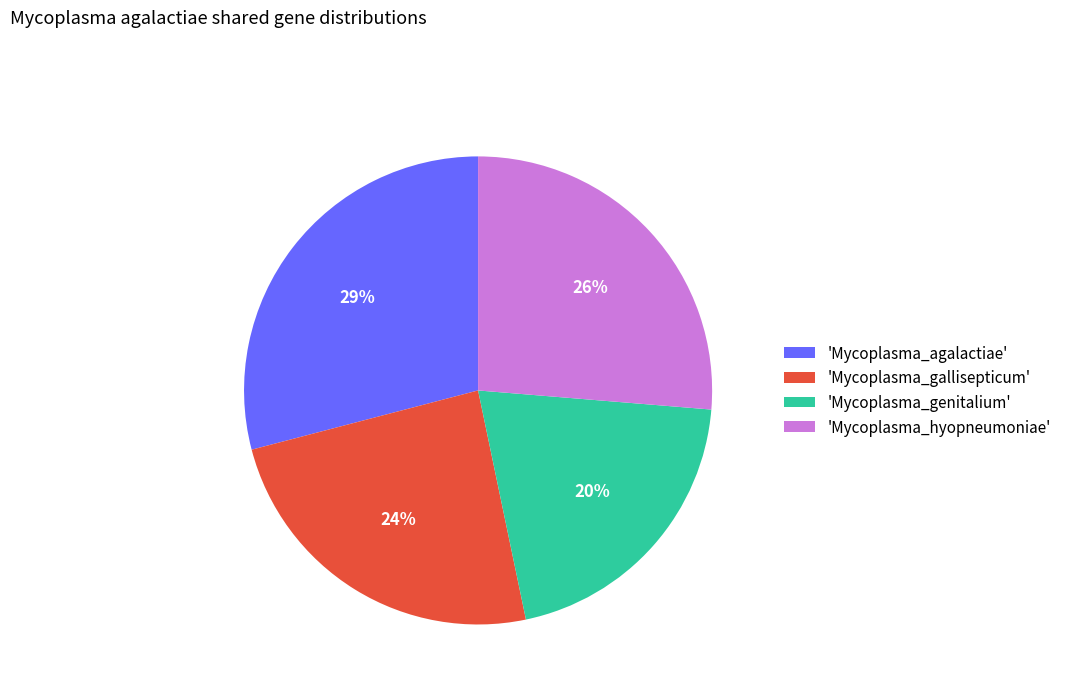

Which has a higher value, 'Mycoplasma_agalactiae' or 'Mycoplasma_hyopneumoniae'?

'Mycoplasma_agalactiae'